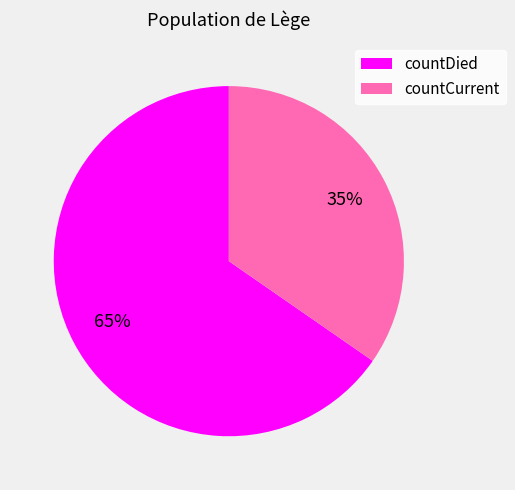

Which category has the biggest portion of the pie?

countDied